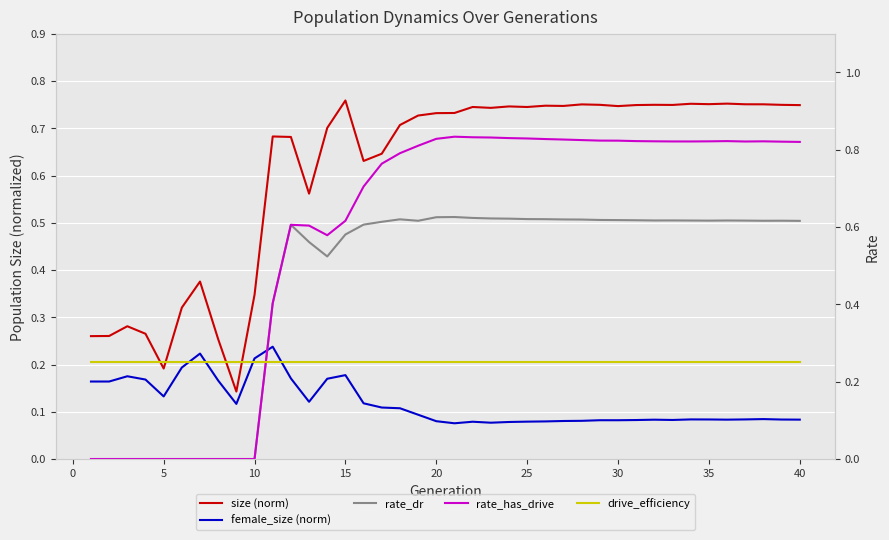

Which series has the widest spread of values?

rate_has_drive